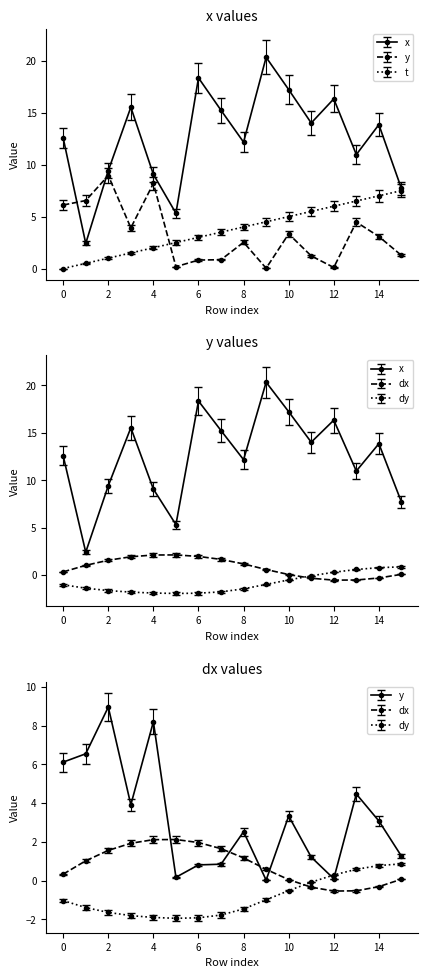

What is the total value across all series at 7?

18.2